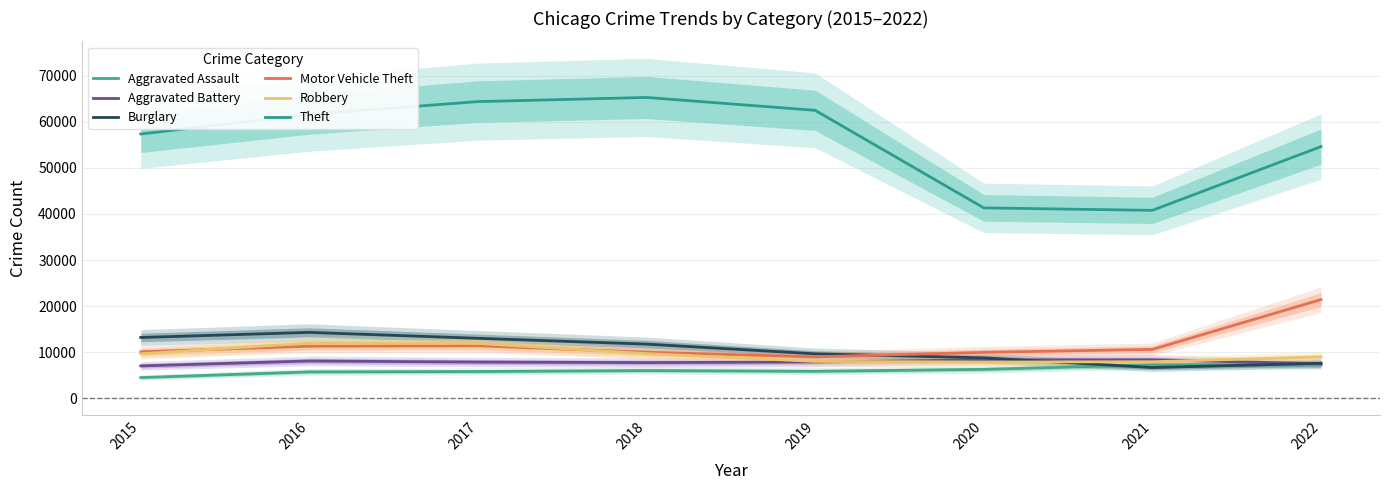

At which label does Aggravated Battery first exceed 7857?

2016